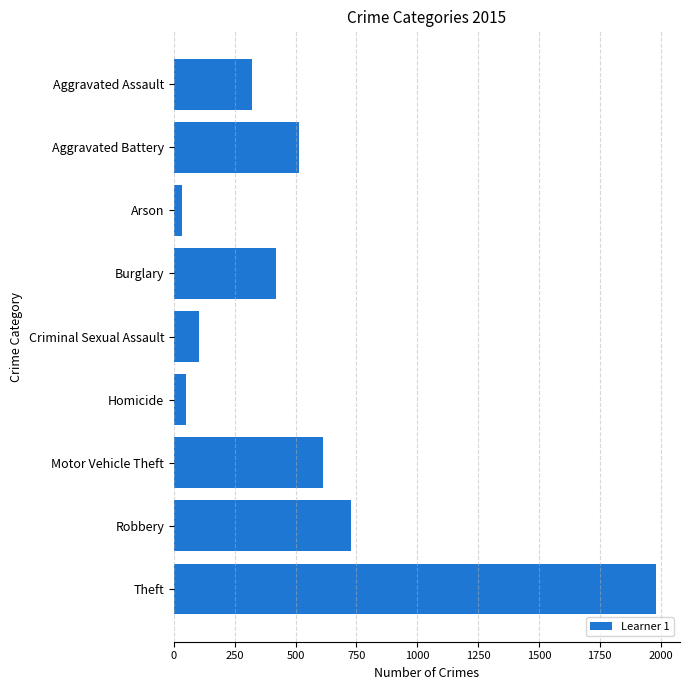

Reading top to bottom, list all the values displayed in this chart.

323	515	35	421	105	50	614	726	1981